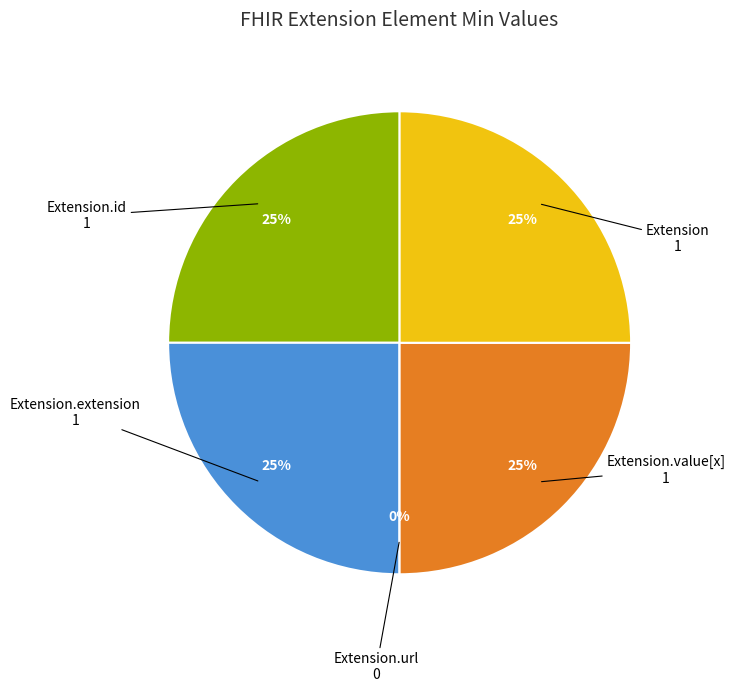

What is the smallest slice in the pie chart?

Extension.url